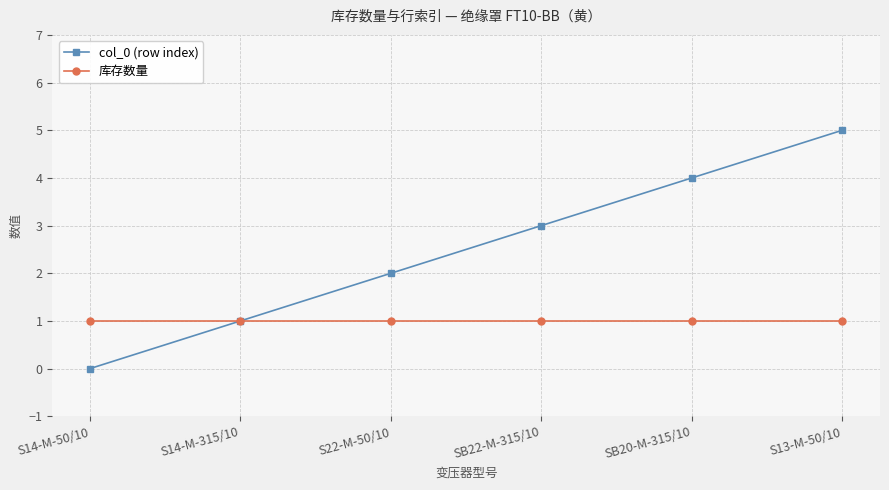

Is this an area chart (filled region under the line)?

No